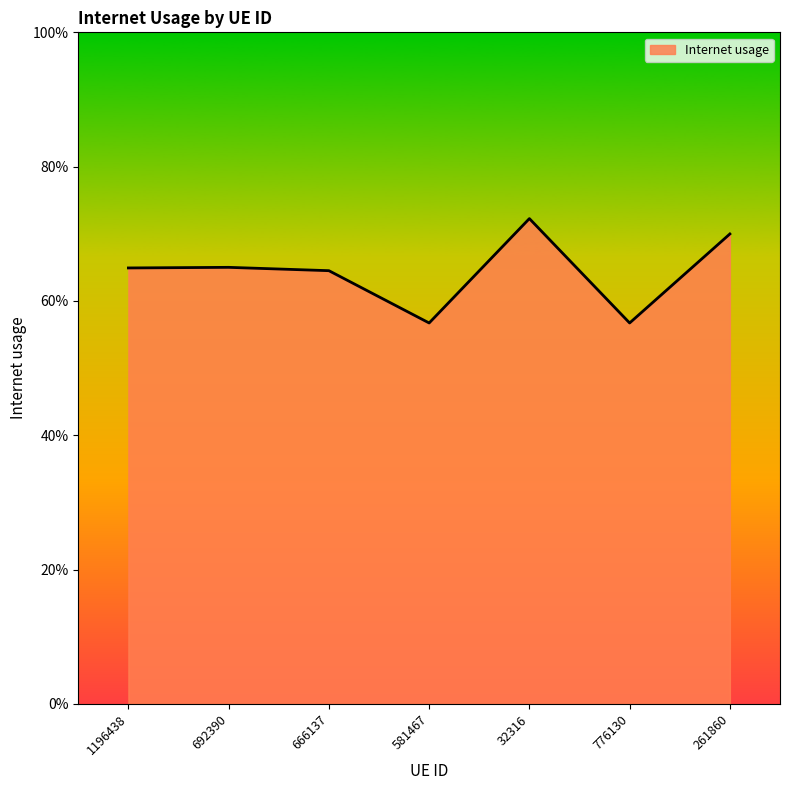

At which category does the chart reach its minimum across all series?

776130